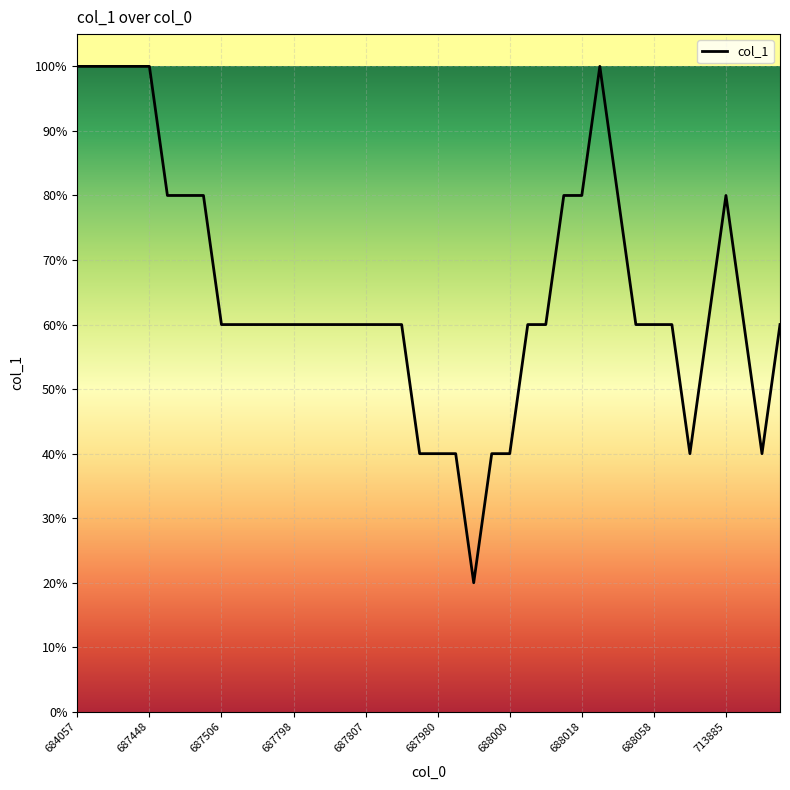

Does the chart have visible grid lines?

Yes